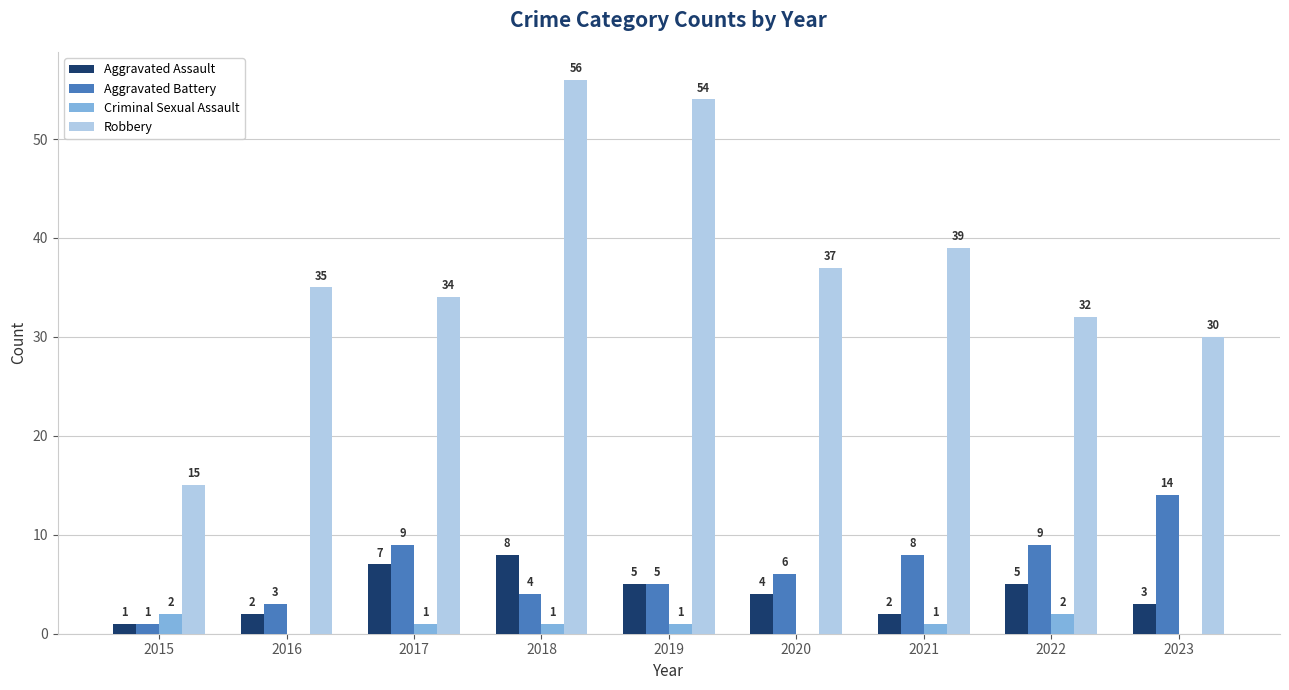

What is the highest value of the Robbery series?

56